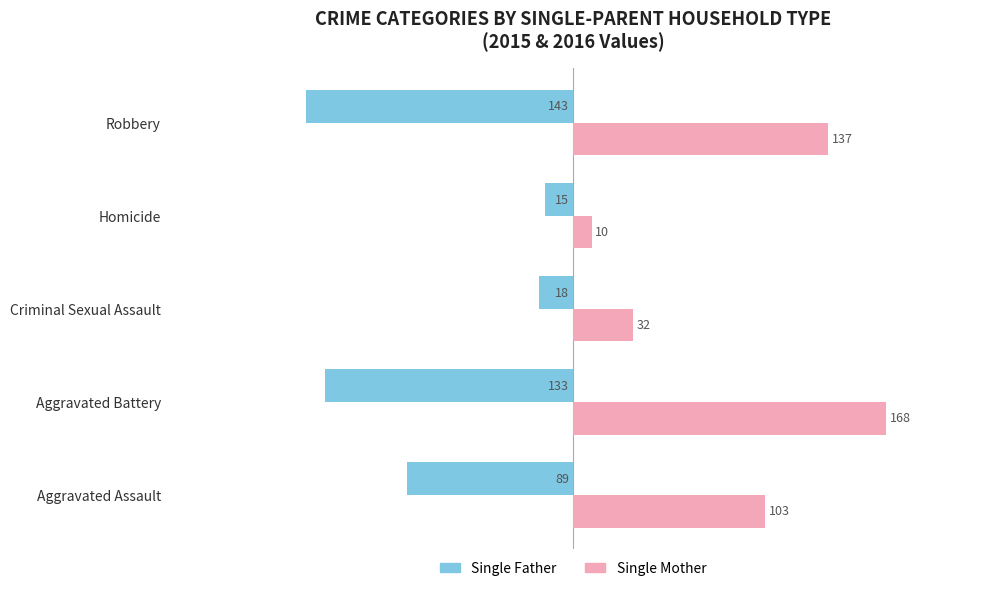

Is it true that Single Father equals -89 at Aggravated Assault?

True